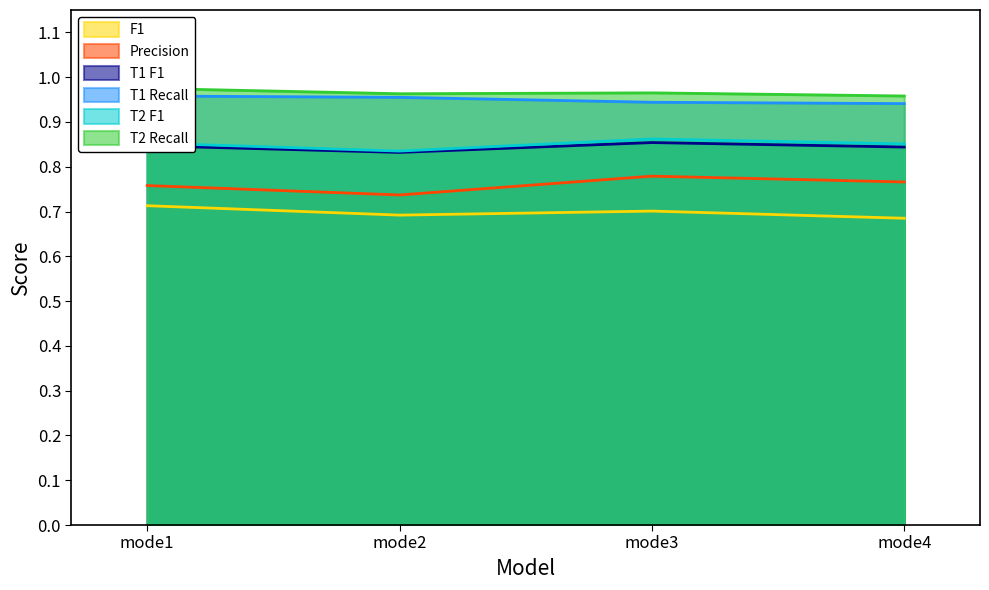

What is the approximate value of Precision at mode3?

0.8